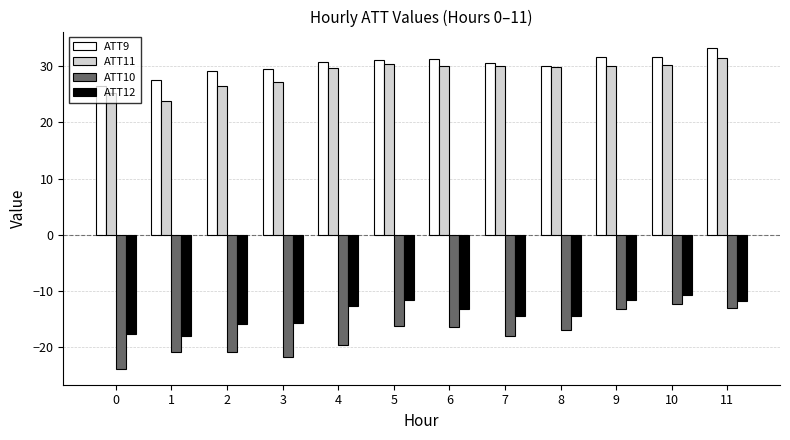

The ATT12 series shows -21.8 at 4. True or false?

False